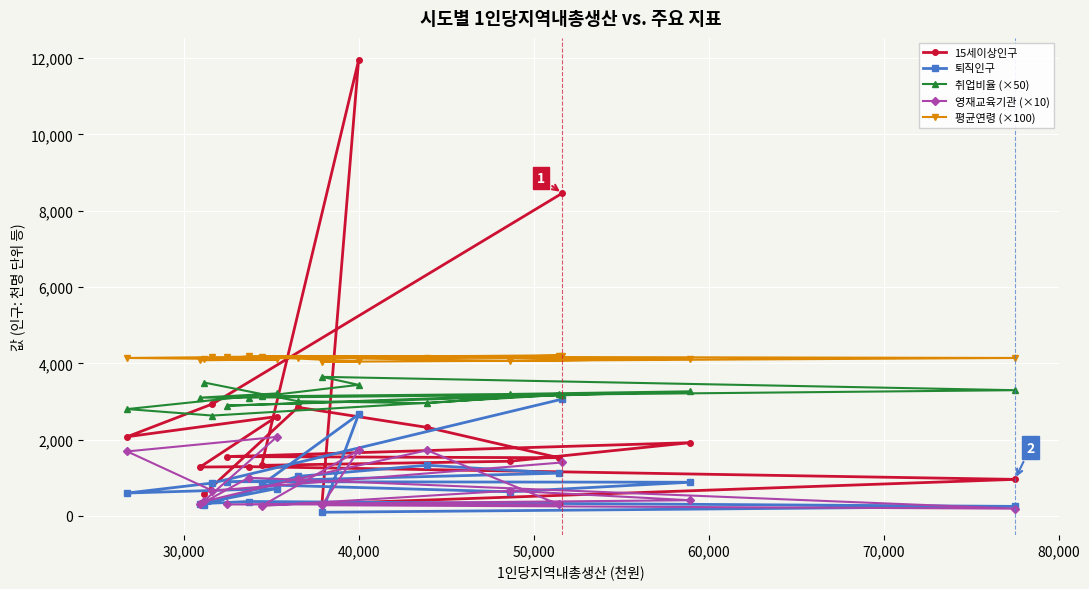

Rank the series by their maximum value, from lowest to highest.

영재교육기관 (×10), 퇴직인구, 취업비율 (×50), 평균연령 (×100), 15세이상인구